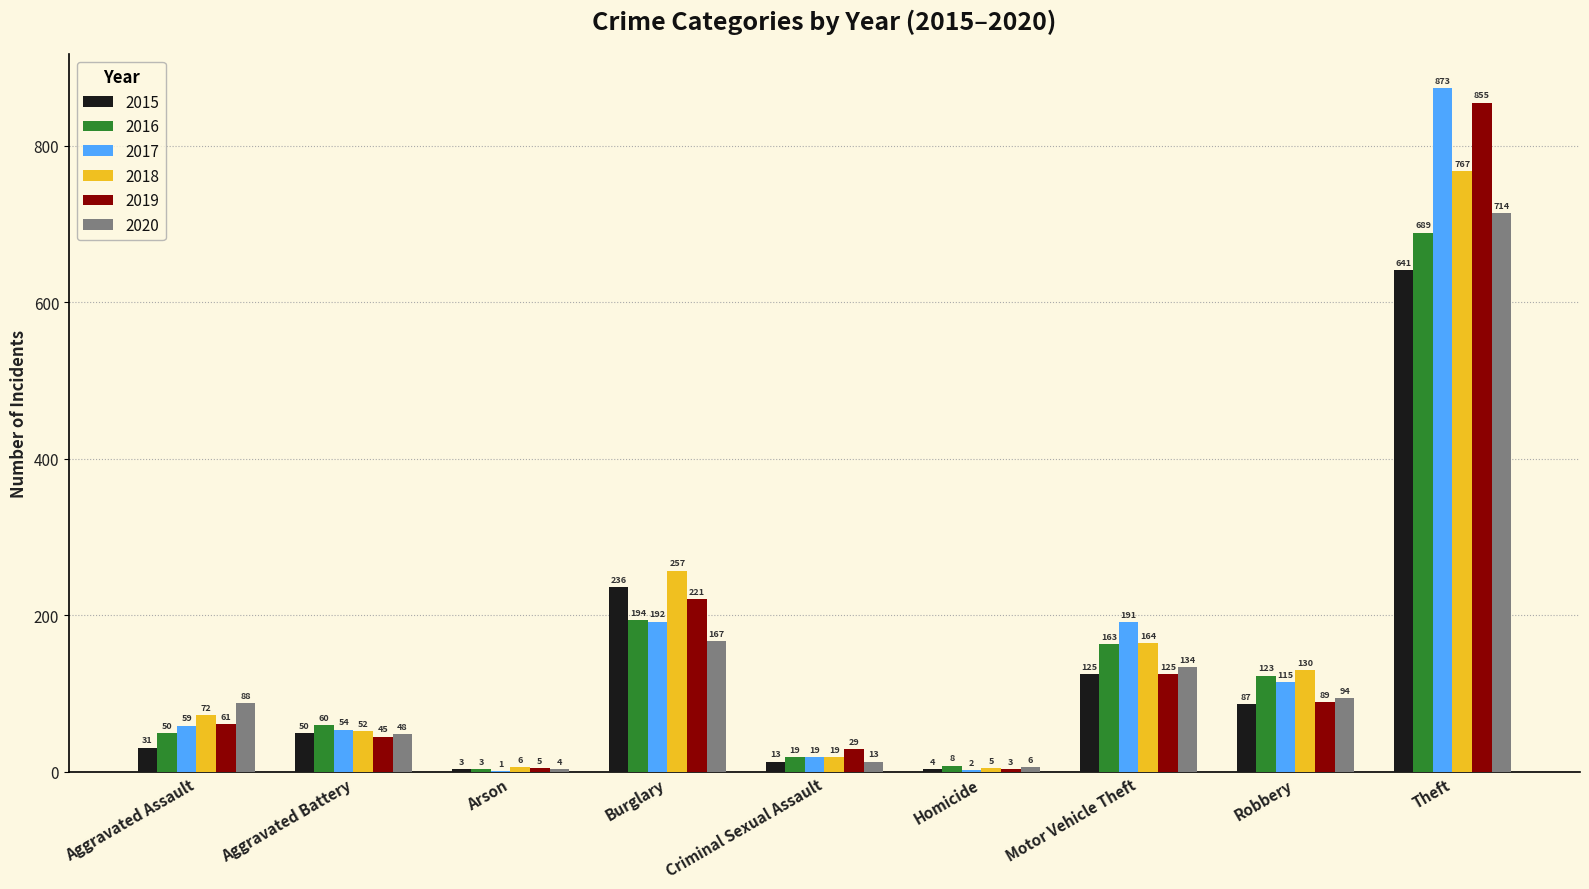

Does the chart contain stacked bars?

No